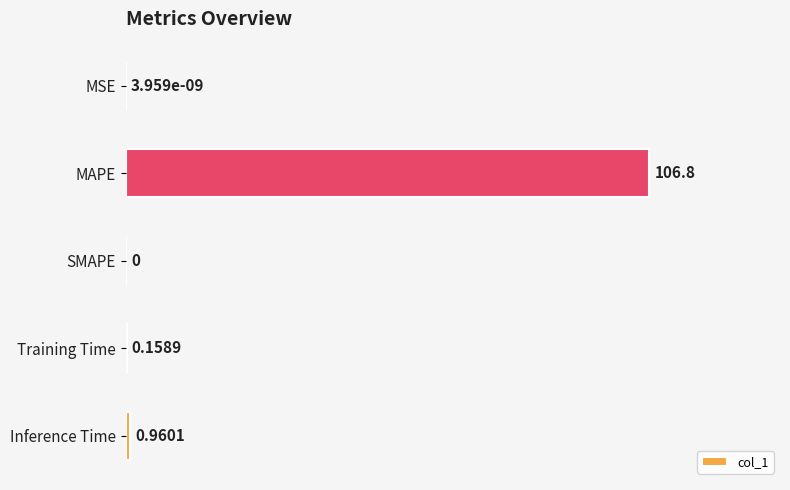

What is the change in value from SMAPE to Training Time?

+0.2